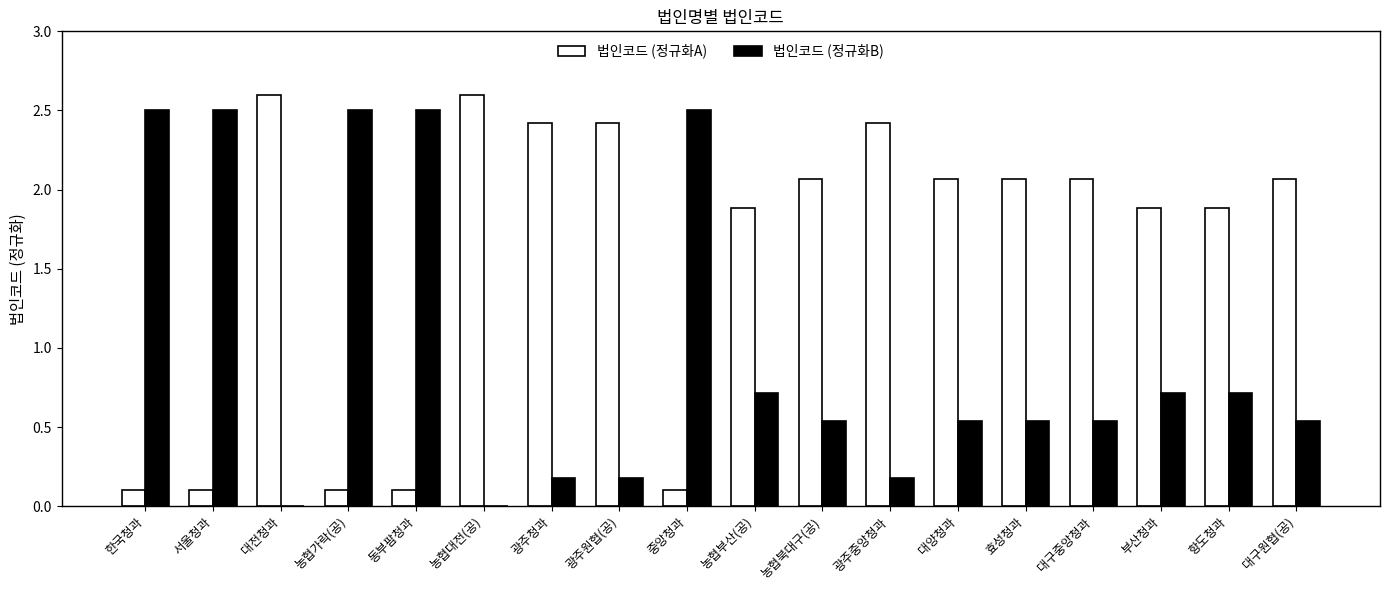

Does the chart contain stacked bars?

No